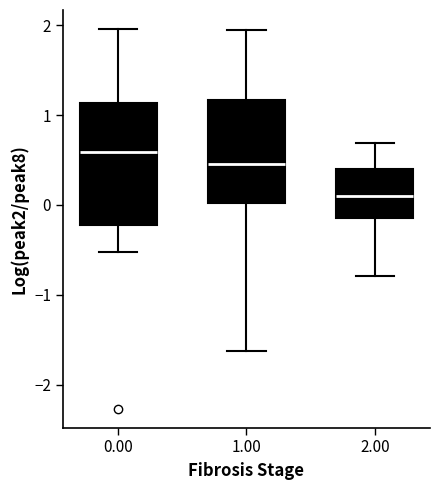

Where does the lower whisker of the box at x = 0.00 end on the y-axis? The values are not printed on the chart, so give them approximately, as read against the axis.

-0.5